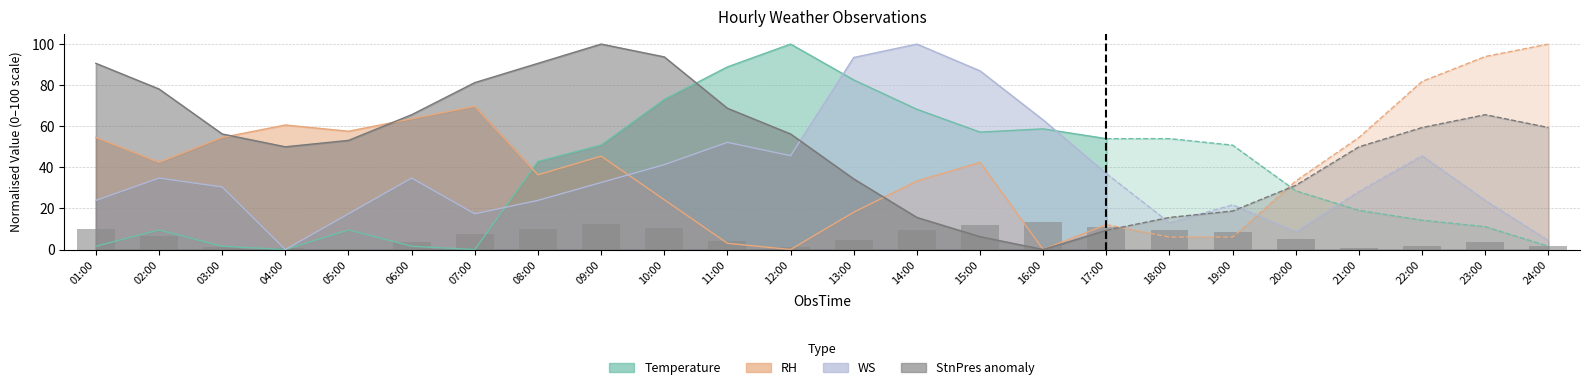

Which has a higher value, 19:00 or 23:00?

19:00